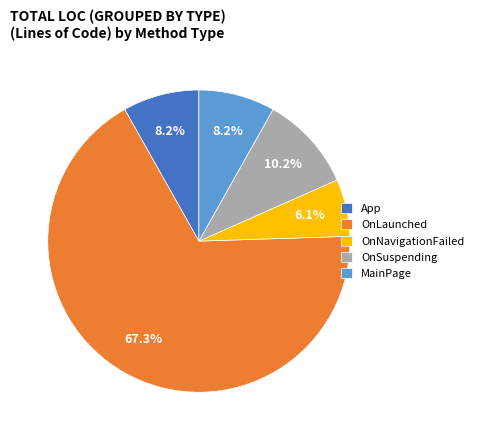

Is there a majority slice in this chart?

Yes